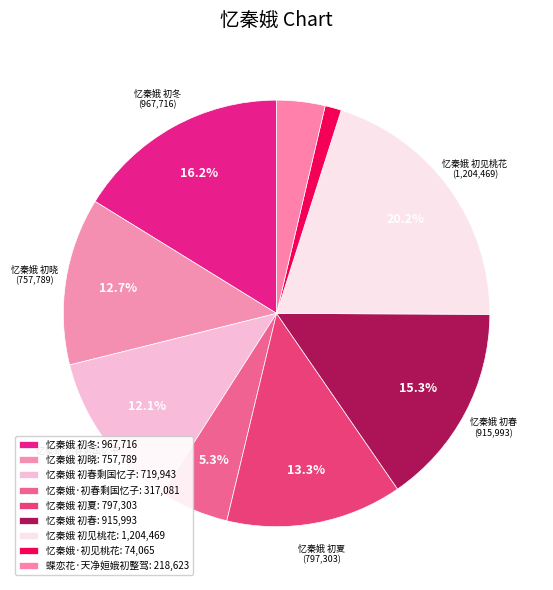

Rank the categories by value from highest to lowest.

忆秦娥 初见桃花, 忆秦娥 初冬, 忆秦娥 初春, 忆秦娥 初夏, 忆秦娥 初晓, 忆秦娥 初春剩国忆子, 忆秦娥·初春剩国忆子, 蝶恋花·天净姮娥初整驾, 忆秦娥·初见桃花